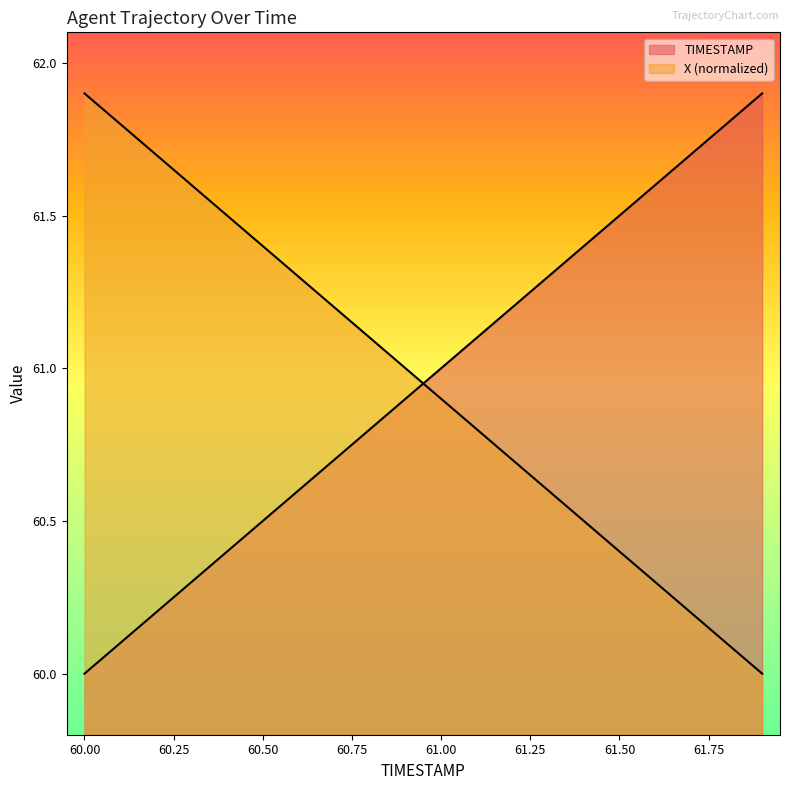

At which label does TIMESTAMP reach its peak?

61.9